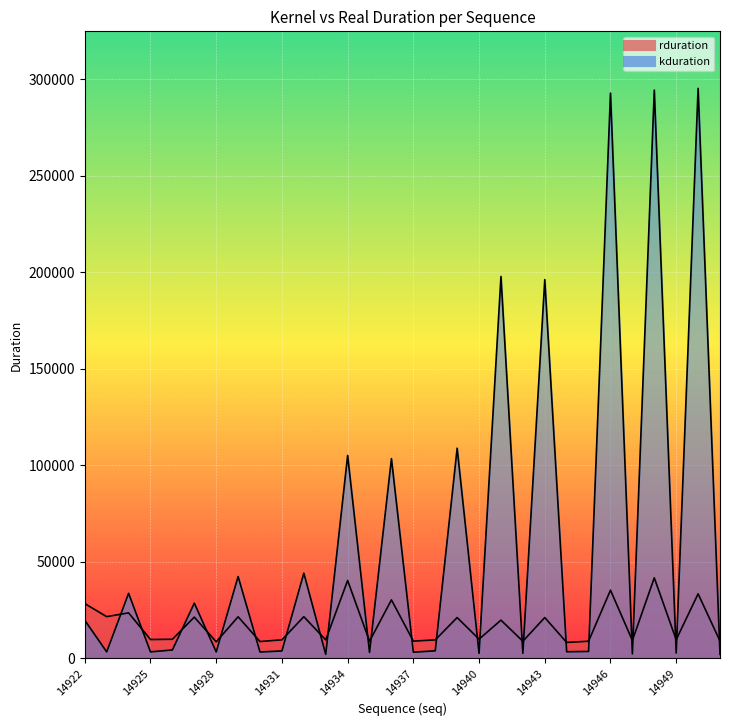

Which series changed the most between 14931 and 14944?

rduration